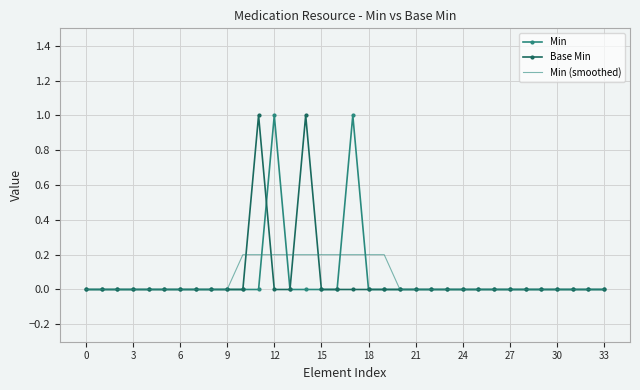

What is the highest value of the Min series?

1.0